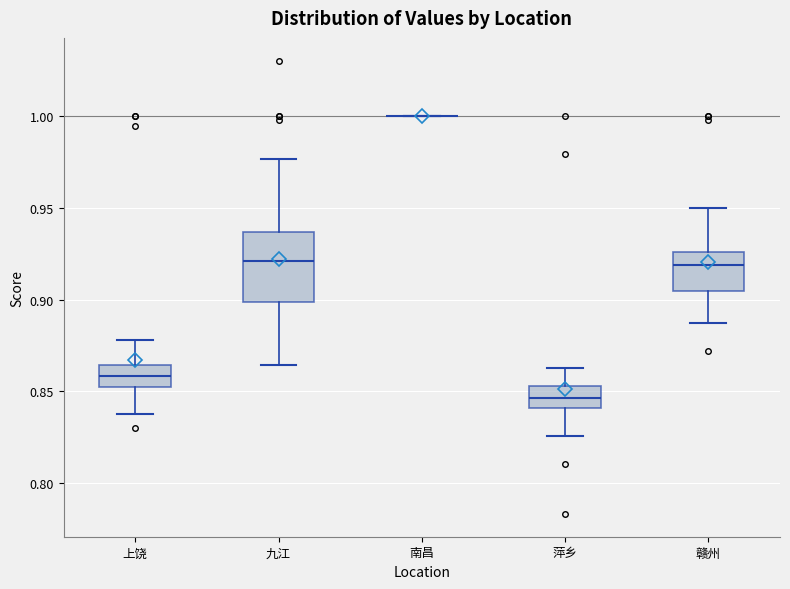

Comparing the boxes themselves (not the whiskers), which one is the tallest?

九江